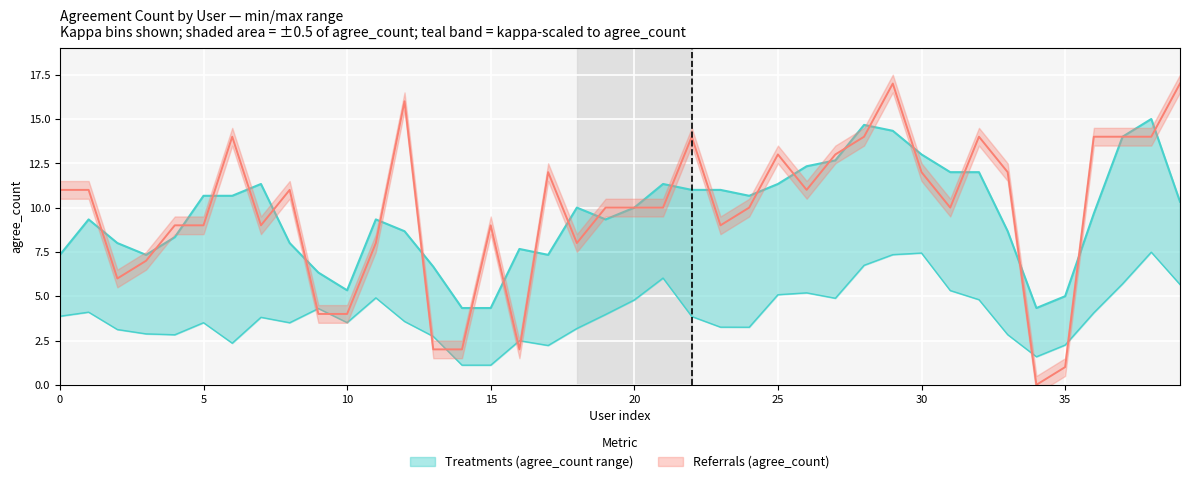

Is it true that agree_count_min equals 14 at 11?

False